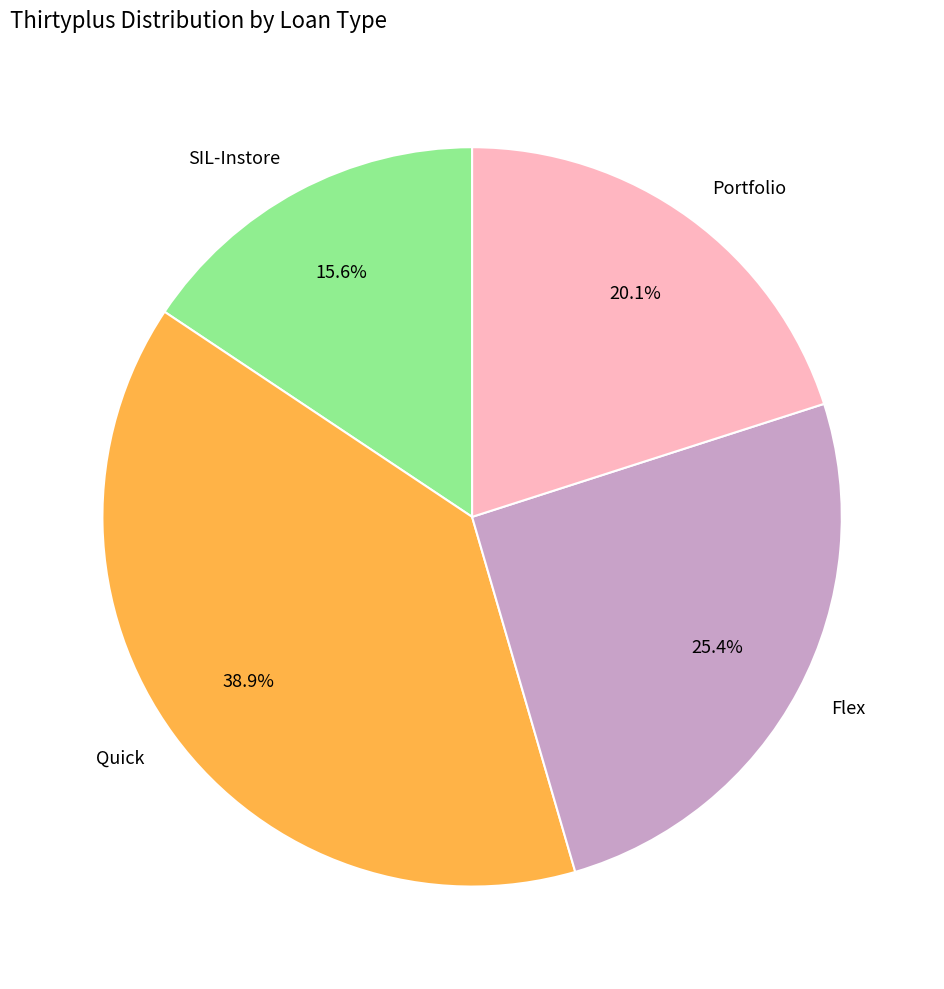

Do SIL-Instore and Quick together represent more than half of the pie?

Yes